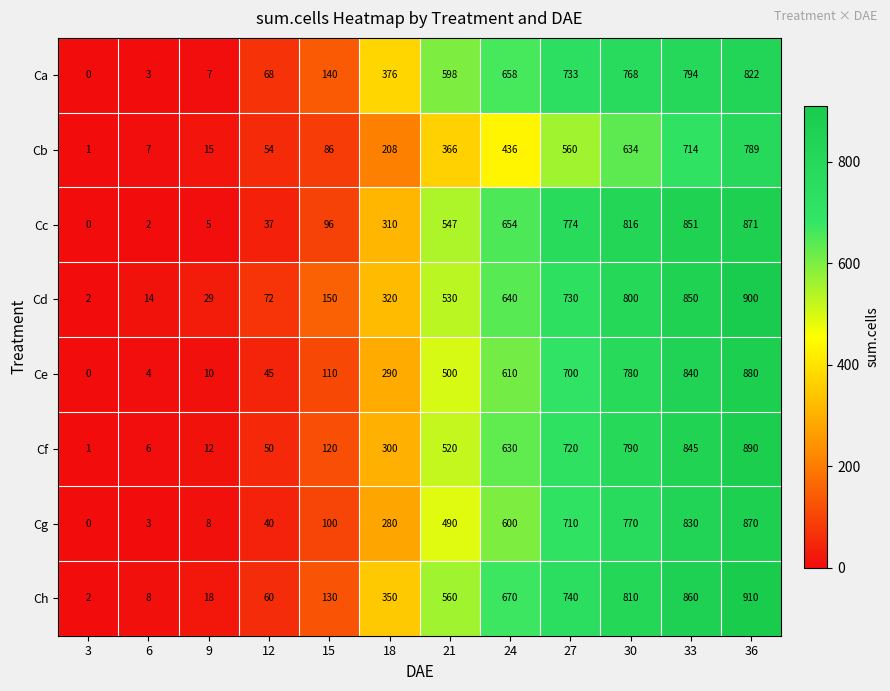

At how many categories does at least one series exceed 4?

11